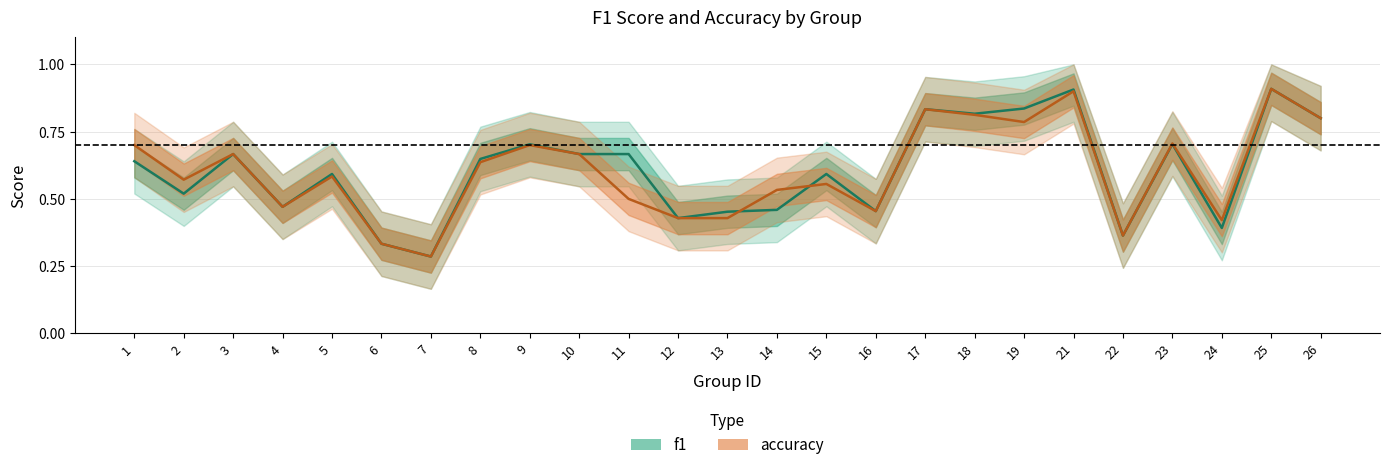

What are all the series names shown in the legend?

f1, accuracy